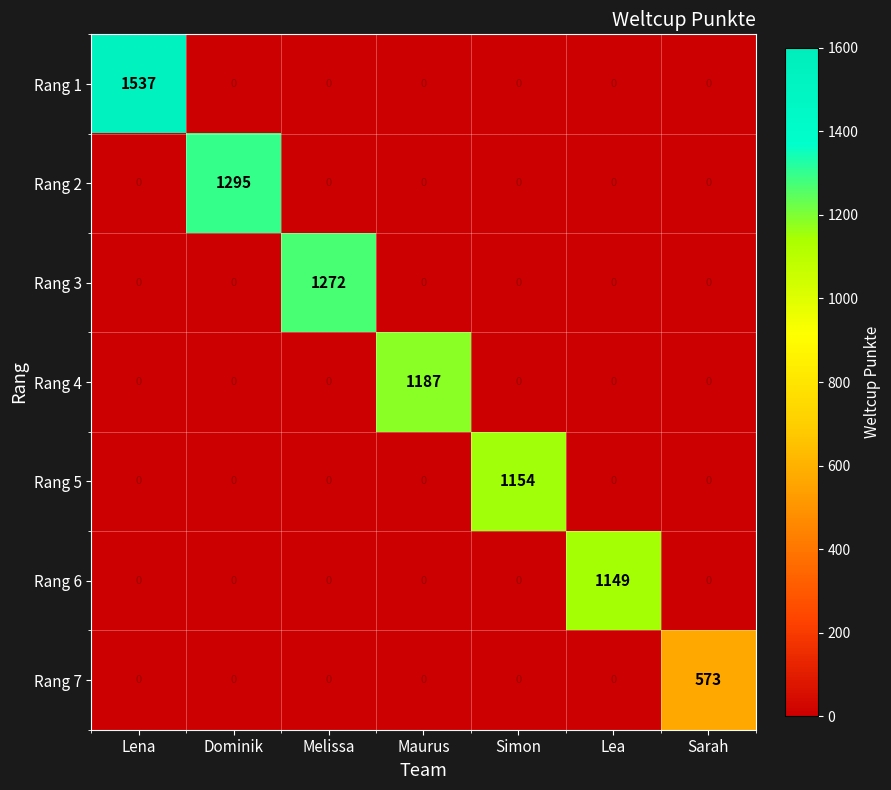

What is the maximum value shown in the chart?

1537